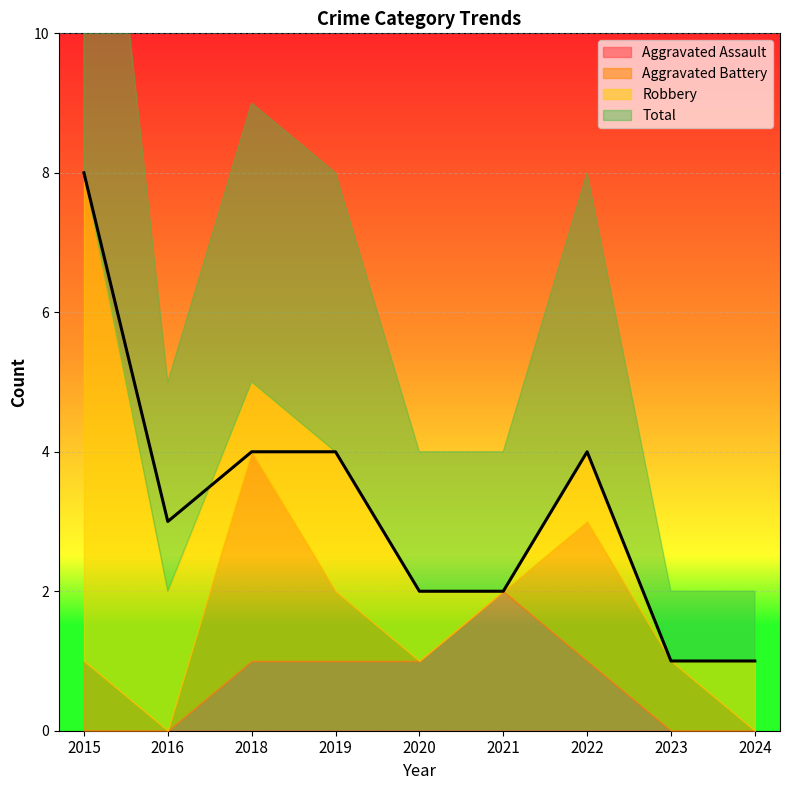

What is the approximate value of Aggravated Assault at 2021?

2